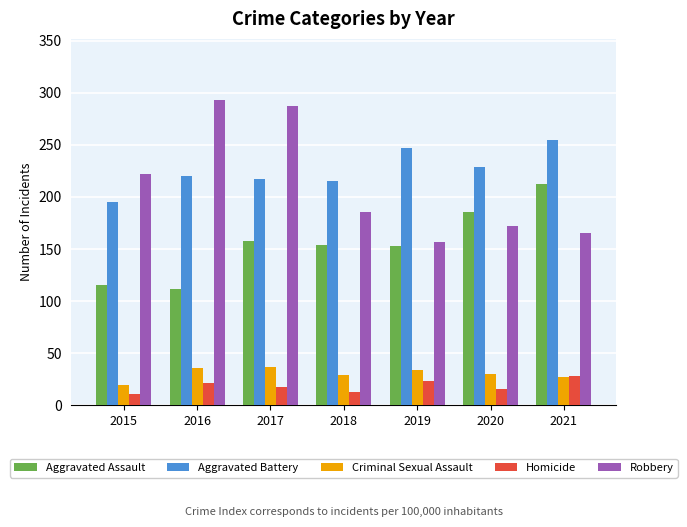

What is the difference between the highest and lowest values at 2021?

228